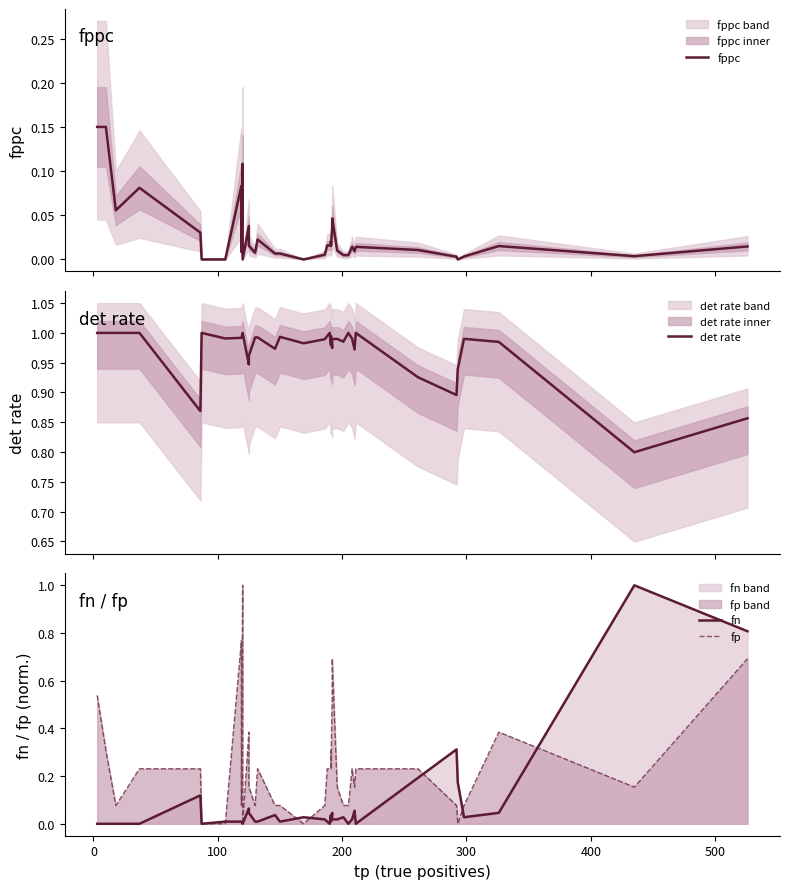

Reading right to left, transcribe all the data shown in this chart.

fppc: 0.0	0.0	0.0	0.0	0.0	0.0	0.0	0.0	0.0	0.0	0.0	0.0	0.0	0.0	0.0	0.0	0.0	0.0	0.0	0.0	0.0	0.0	0.0	0.0	0.0	0.0	0.0	0.0	0.0	0.1	0.0	0.1	0.0	0.0	0.0	0.1	0.1	0.1	0.1
det rate: 0.9	0.8	1.0	1.0	0.9	0.9	0.9	1.0	1.0	1.0	1.0	1.0	1.0	1.0	1.0	1.0	1.0	1.0	1.0	1.0	1.0	1.0	1.0	1.0	1.0	1.0	1.0	0.9	1.0	1.0	1.0	1.0	1.0	1.0	0.9	1.0	1.0	1.0	1.0
fn: 0.8	1.0	0.0	0.0	0.2	0.3	0.2	0.0	0.1	0.0	0.0	0.0	0.0	0.0	0.0	0.0	0.0	0.0	0.0	0.0	0.0	0.0	0.0	0.0	0.0	0.0	0.0	0.1	0.0	0.0	0.0	0.0	0.0	0.0	0.1	0.0	0.0	0.0	0.0
fp: 0.7	0.2	0.4	0.1	0.0	0.1	0.2	0.2	0.2	0.2	0.1	0.1	0.2	0.7	0.5	0.2	0.3	0.2	0.2	0.2	0.1	0.0	0.1	0.1	0.2	0.1	0.2	0.4	0.0	1.0	0.1	0.8	0.0	0.0	0.2	0.2	0.1	0.3	0.5